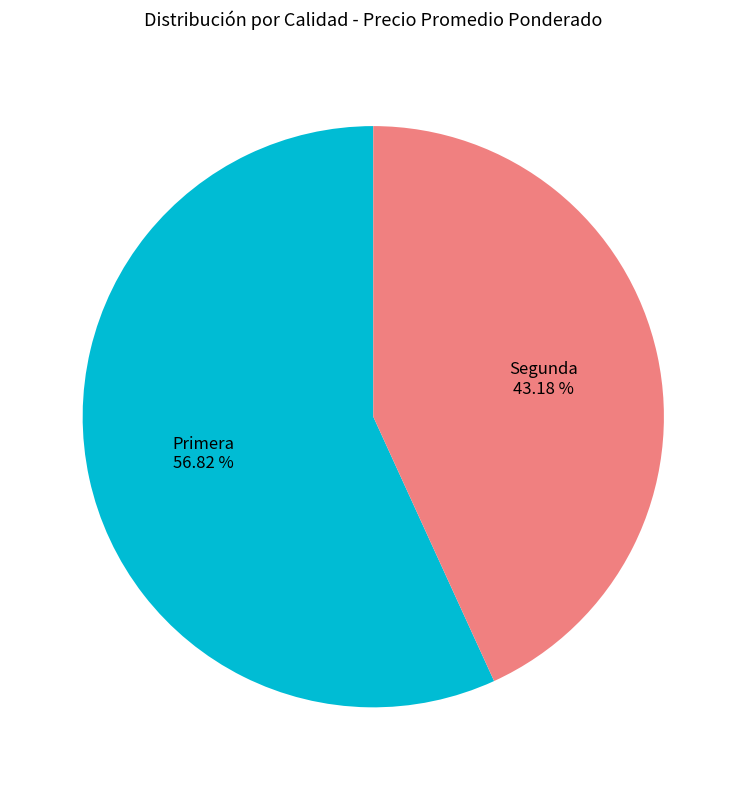

Does any single category account for the majority?

Yes